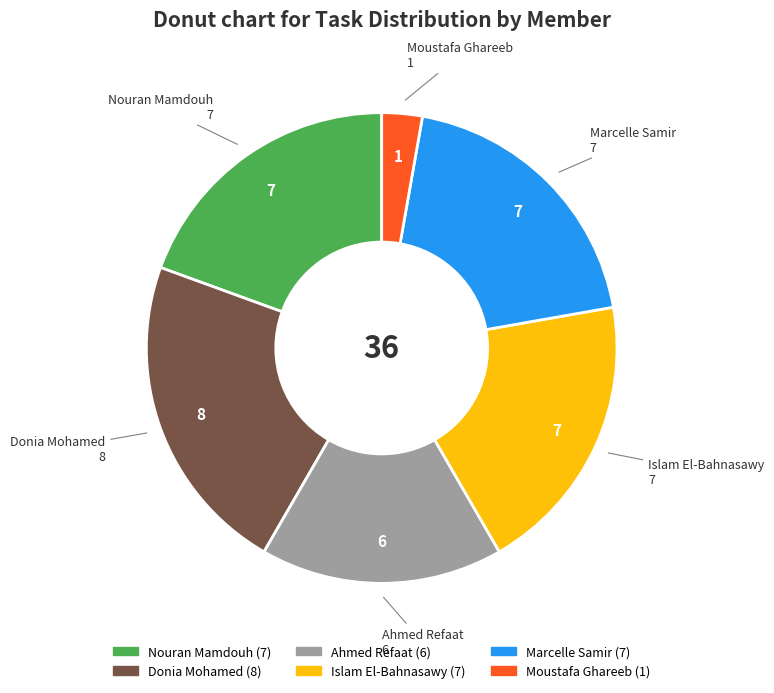

Combined, do Donia Mohamed and Marcelle Samir account for over 50%?

No